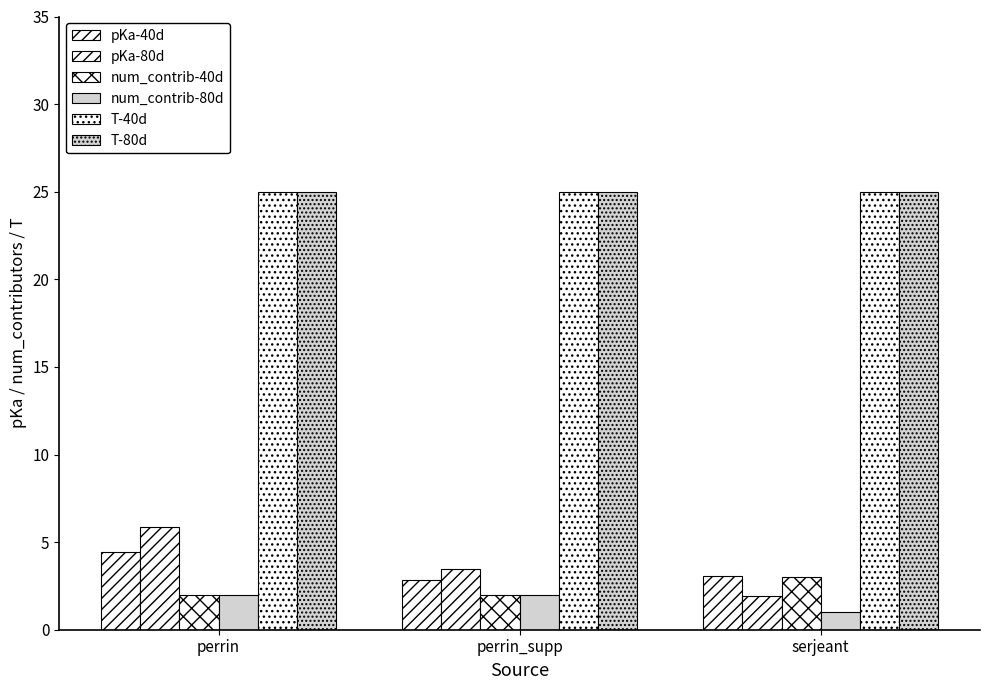

How many series are shown in this chart?

6